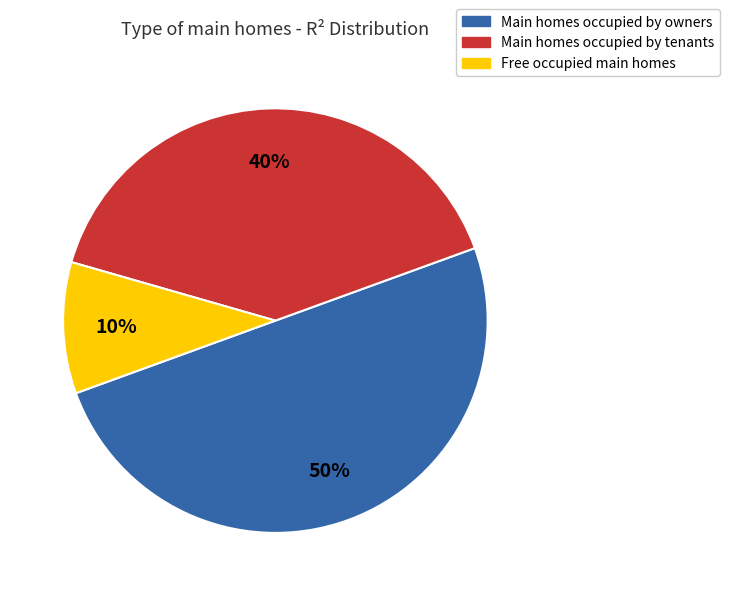

To the nearest percent, what is the average slice percentage?

33%